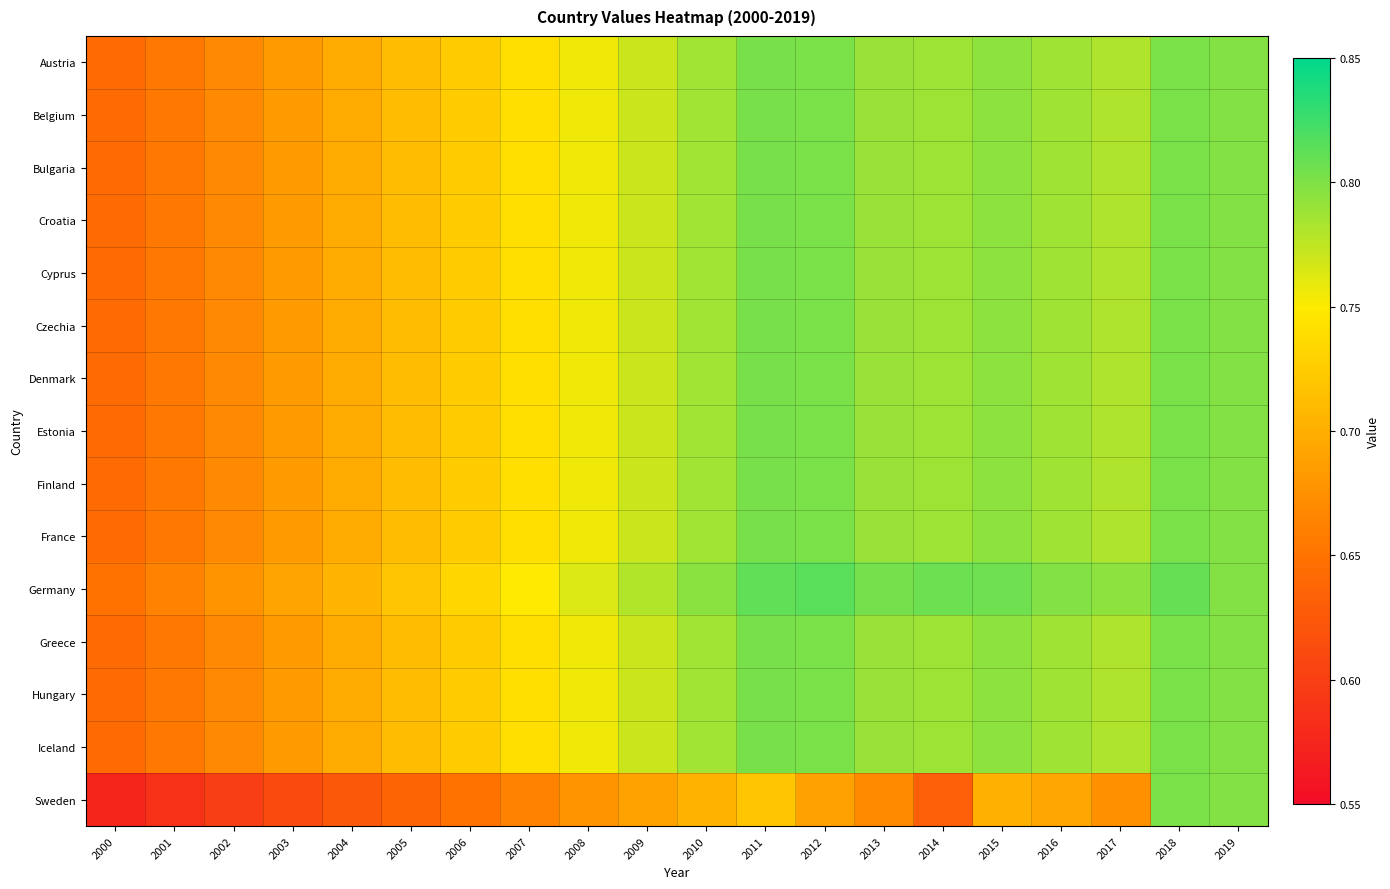

Reading left to right, what are all the values shown in this chart?

Austria: 2000=0.6	2001=0.7	2002=0.7	2003=0.7	2004=0.7	2005=0.7	2006=0.7	2007=0.7	2008=0.8	2009=0.8	2010=0.8	2011=0.8	2012=0.8	2013=0.8	2014=0.8	2015=0.8	2016=0.8	2017=0.8	2018=0.8	2019=0.8
Belgium: 2000=0.6	2001=0.7	2002=0.7	2003=0.7	2004=0.7	2005=0.7	2006=0.7	2007=0.7	2008=0.8	2009=0.8	2010=0.8	2011=0.8	2012=0.8	2013=0.8	2014=0.8	2015=0.8	2016=0.8	2017=0.8	2018=0.8	2019=0.8
Bulgaria: 2000=0.6	2001=0.7	2002=0.7	2003=0.7	2004=0.7	2005=0.7	2006=0.7	2007=0.7	2008=0.8	2009=0.8	2010=0.8	2011=0.8	2012=0.8	2013=0.8	2014=0.8	2015=0.8	2016=0.8	2017=0.8	2018=0.8	2019=0.8
Croatia: 2000=0.6	2001=0.7	2002=0.7	2003=0.7	2004=0.7	2005=0.7	2006=0.7	2007=0.7	2008=0.8	2009=0.8	2010=0.8	2011=0.8	2012=0.8	2013=0.8	2014=0.8	2015=0.8	2016=0.8	2017=0.8	2018=0.8	2019=0.8
Cyprus: 2000=0.6	2001=0.7	2002=0.7	2003=0.7	2004=0.7	2005=0.7	2006=0.7	2007=0.7	2008=0.8	2009=0.8	2010=0.8	2011=0.8	2012=0.8	2013=0.8	2014=0.8	2015=0.8	2016=0.8	2017=0.8	2018=0.8	2019=0.8
Czechia: 2000=0.6	2001=0.7	2002=0.7	2003=0.7	2004=0.7	2005=0.7	2006=0.7	2007=0.7	2008=0.8	2009=0.8	2010=0.8	2011=0.8	2012=0.8	2013=0.8	2014=0.8	2015=0.8	2016=0.8	2017=0.8	2018=0.8	2019=0.8
Denmark: 2000=0.6	2001=0.7	2002=0.7	2003=0.7	2004=0.7	2005=0.7	2006=0.7	2007=0.7	2008=0.8	2009=0.8	2010=0.8	2011=0.8	2012=0.8	2013=0.8	2014=0.8	2015=0.8	2016=0.8	2017=0.8	2018=0.8	2019=0.8
Estonia: 2000=0.6	2001=0.7	2002=0.7	2003=0.7	2004=0.7	2005=0.7	2006=0.7	2007=0.7	2008=0.8	2009=0.8	2010=0.8	2011=0.8	2012=0.8	2013=0.8	2014=0.8	2015=0.8	2016=0.8	2017=0.8	2018=0.8	2019=0.8
Finland: 2000=0.6	2001=0.7	2002=0.7	2003=0.7	2004=0.7	2005=0.7	2006=0.7	2007=0.7	2008=0.8	2009=0.8	2010=0.8	2011=0.8	2012=0.8	2013=0.8	2014=0.8	2015=0.8	2016=0.8	2017=0.8	2018=0.8	2019=0.8
France: 2000=0.6	2001=0.7	2002=0.7	2003=0.7	2004=0.7	2005=0.7	2006=0.7	2007=0.7	2008=0.8	2009=0.8	2010=0.8	2011=0.8	2012=0.8	2013=0.8	2014=0.8	2015=0.8	2016=0.8	2017=0.8	2018=0.8	2019=0.8
Germany: 2000=0.7	2001=0.7	2002=0.7	2003=0.7	2004=0.7	2005=0.7	2006=0.7	2007=0.7	2008=0.8	2009=0.8	2010=0.8	2011=0.8	2012=0.8	2013=0.8	2014=0.8	2015=0.8	2016=0.8	2017=0.8	2018=0.8	2019=0.8
Greece: 2000=0.6	2001=0.7	2002=0.7	2003=0.7	2004=0.7	2005=0.7	2006=0.7	2007=0.7	2008=0.8	2009=0.8	2010=0.8	2011=0.8	2012=0.8	2013=0.8	2014=0.8	2015=0.8	2016=0.8	2017=0.8	2018=0.8	2019=0.8
Hungary: 2000=0.6	2001=0.7	2002=0.7	2003=0.7	2004=0.7	2005=0.7	2006=0.7	2007=0.7	2008=0.8	2009=0.8	2010=0.8	2011=0.8	2012=0.8	2013=0.8	2014=0.8	2015=0.8	2016=0.8	2017=0.8	2018=0.8	2019=0.8
Iceland: 2000=0.6	2001=0.7	2002=0.7	2003=0.7	2004=0.7	2005=0.7	2006=0.7	2007=0.7	2008=0.8	2009=0.8	2010=0.8	2011=0.8	2012=0.8	2013=0.8	2014=0.8	2015=0.8	2016=0.8	2017=0.8	2018=0.8	2019=0.8
Sweden: 2000=0.6	2001=0.6	2002=0.6	2003=0.6	2004=0.6	2005=0.6	2006=0.6	2007=0.7	2008=0.7	2009=0.7	2010=0.7	2011=0.7	2012=0.7	2013=0.7	2014=0.6	2015=0.7	2016=0.7	2017=0.7	2018=0.8	2019=0.8